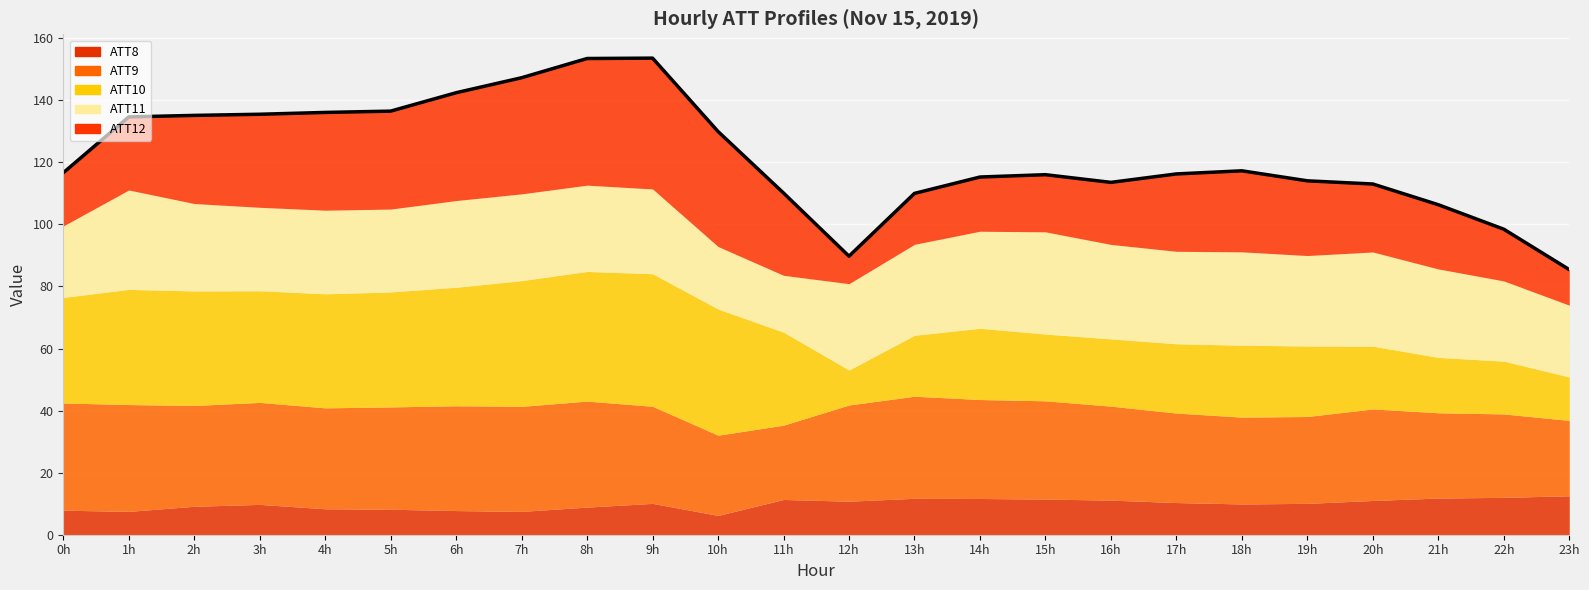

What is the highest value of the ATT11 series?

32.9